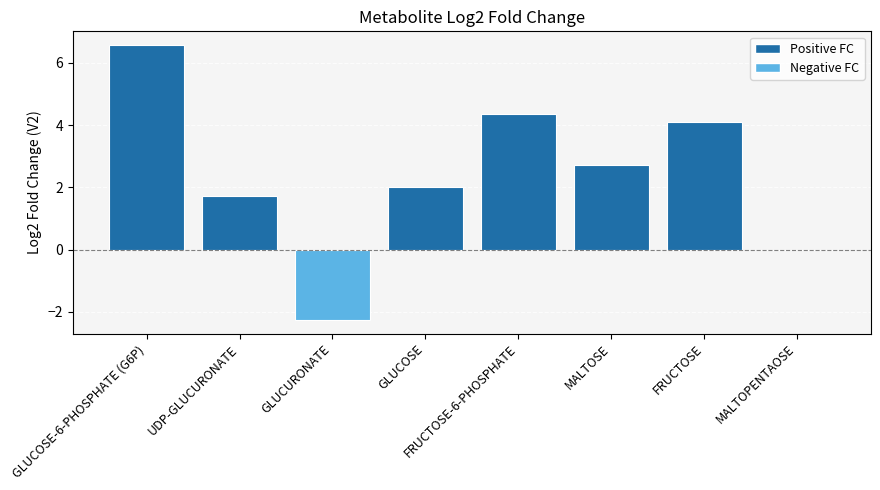

Reading right to left, list all the values displayed in this chart.

MALTOPENTAOSE=0.0	FRUCTOSE=4.1	MALTOSE=2.7	FRUCTOSE-6-PHOSPHATE=4.4	GLUCOSE=2.0	GLUCURONATE=-2.3	UDP-GLUCURONATE=1.7	GLUCOSE-6-PHOSPHATE (G6P)=6.6